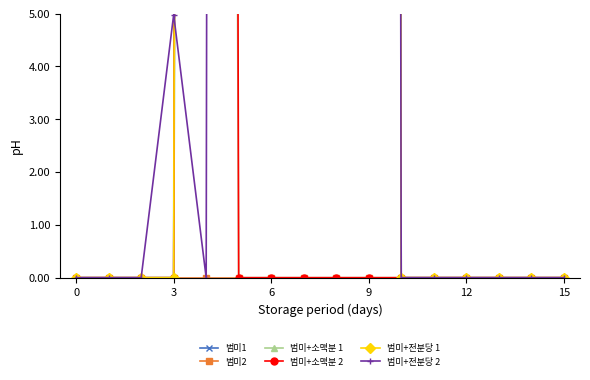

True or false: 범미+전분당 1 and 범미+소맥분 2 cross at least once.

False